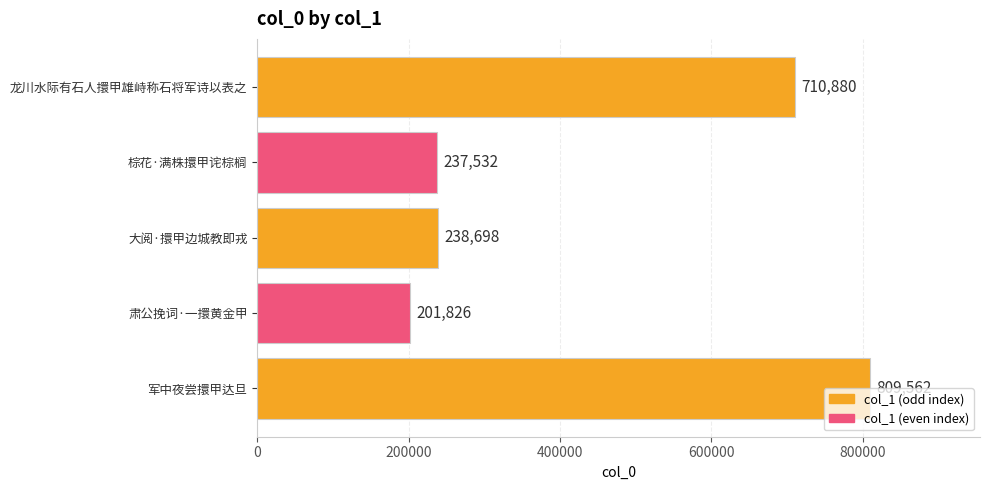

What is the minimum value shown in the chart?

201826